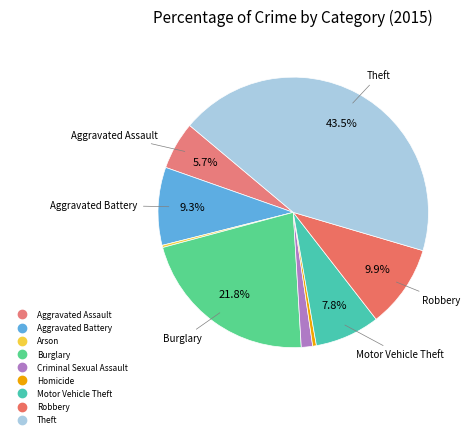

Does Burglary represent more than half of the total?

No